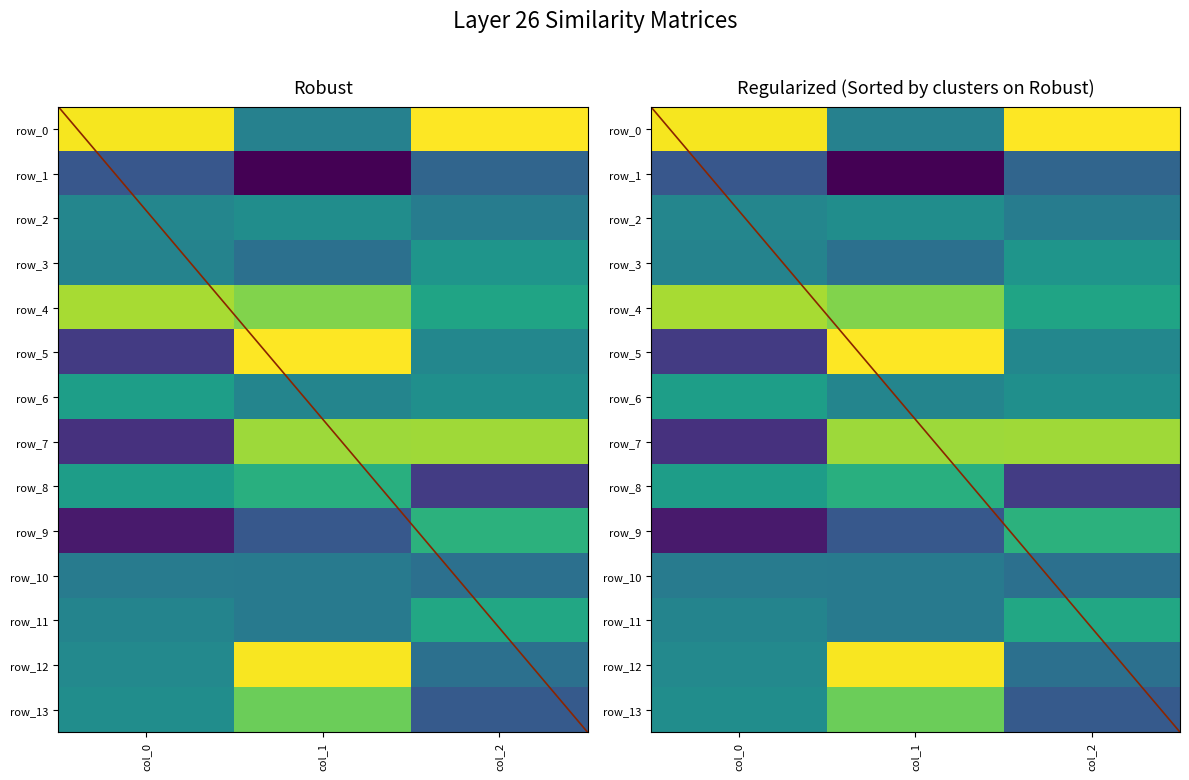

Reading left to right, transcribe all the data shown in this chart.

row_0: 17063.9	4966.1	17395.2
row_1: 1292.8	-4729.0	2492.0
row_2: 5455.2	6138.1	4547.5
row_3: 5141.2	3442.6	6798.8
row_4: 14476.9	13224.2	8221.4
row_5: -875.2	17377.4	5486.8
row_6: 7685.7	5334.6	6280.7
row_7: -1548.9	14180.0	14246.2
row_8: 7587.6	9192.2	-801.8
row_9: -3099.5	1331.1	9479.0
row_10: 4475.5	4289.2	3457.7
row_11: 5260.9	4287.6	8518.4
row_12: 5663.8	17156.8	3461.6
row_13: 6120.3	12435.5	1503.8